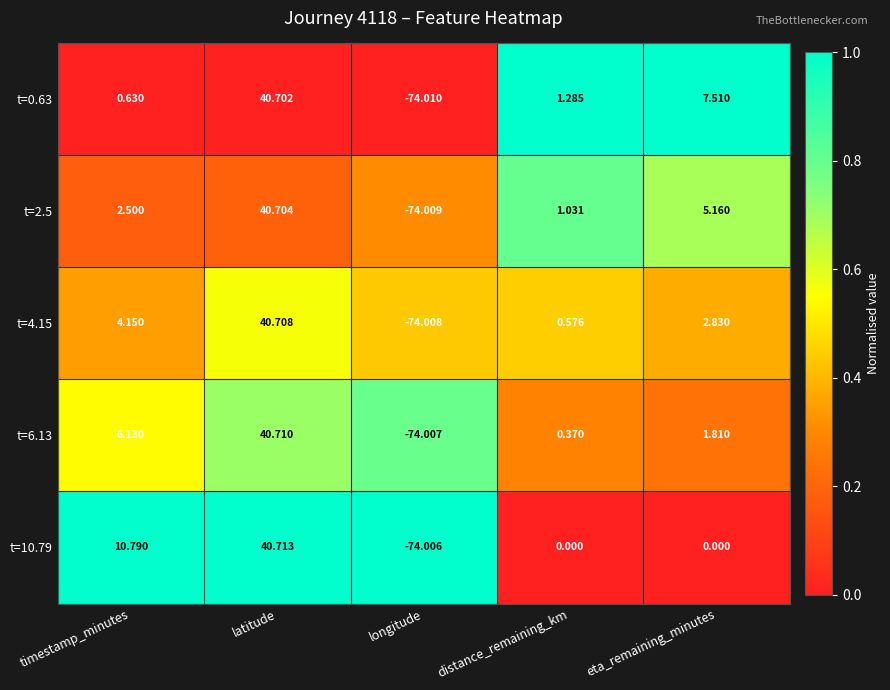

Which label corresponds to the smallest value in the chart?

longitude